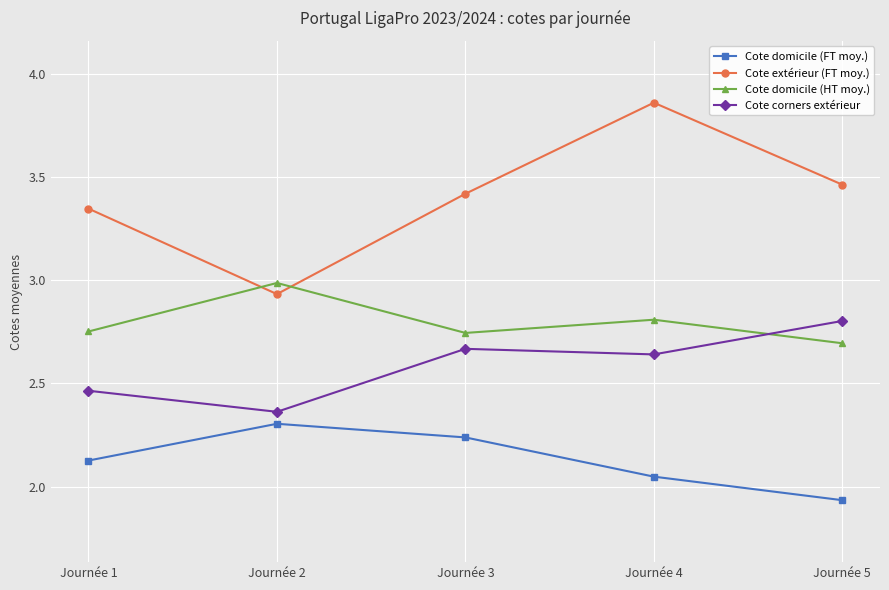

At which label does Cote domicile (FT moy.) reach its peak?

Journée 2